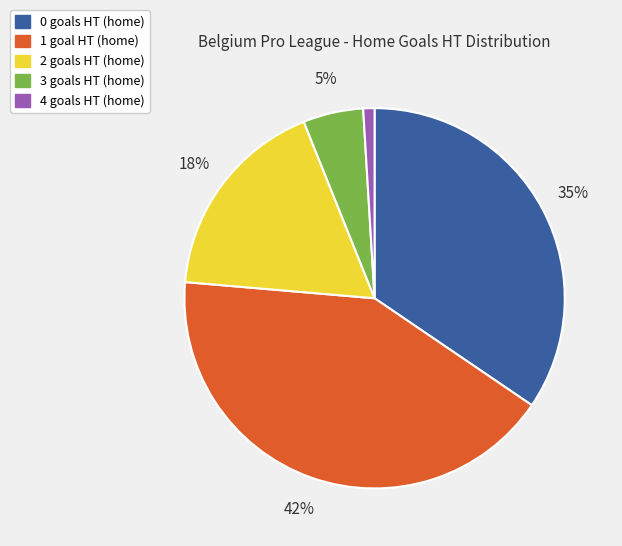

To the nearest percent, what is the combined percentage of 3 and 1?

47%